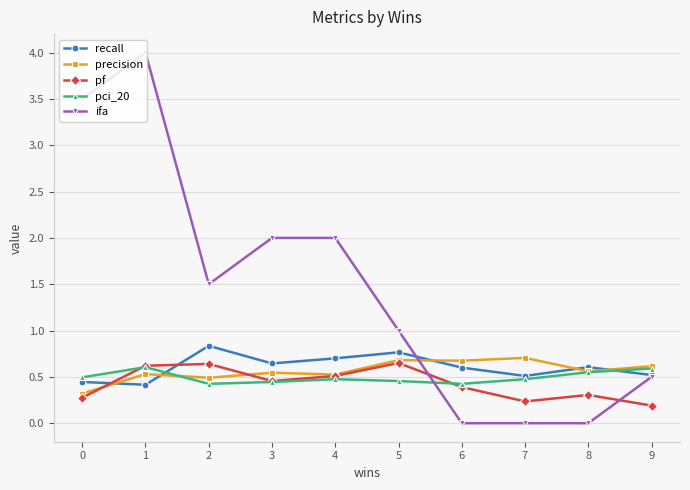

What are all the series names shown in the legend?

recall, precision, pf, pci_20, ifa